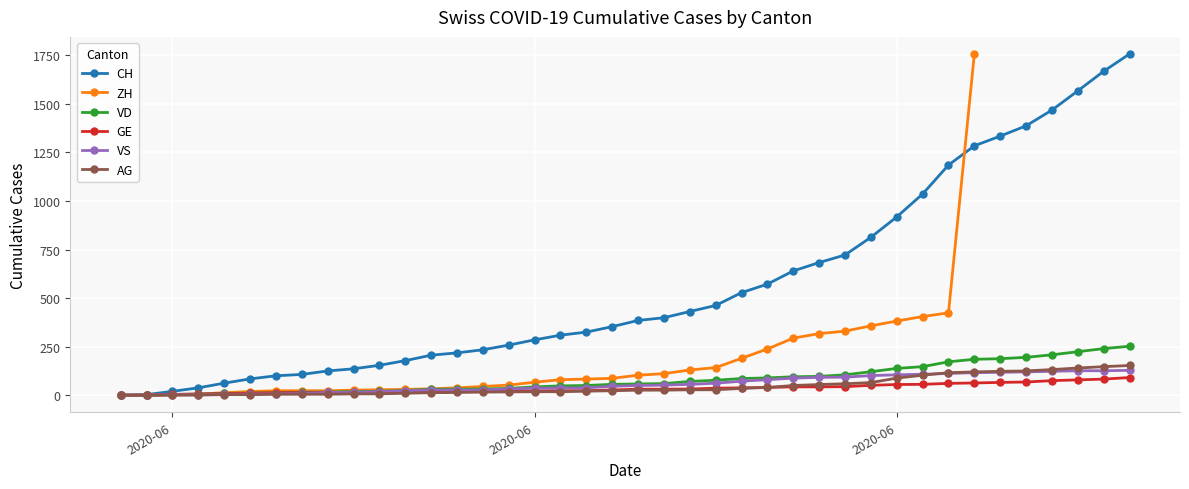

At how many categories does at least one series exceed 1320?

7